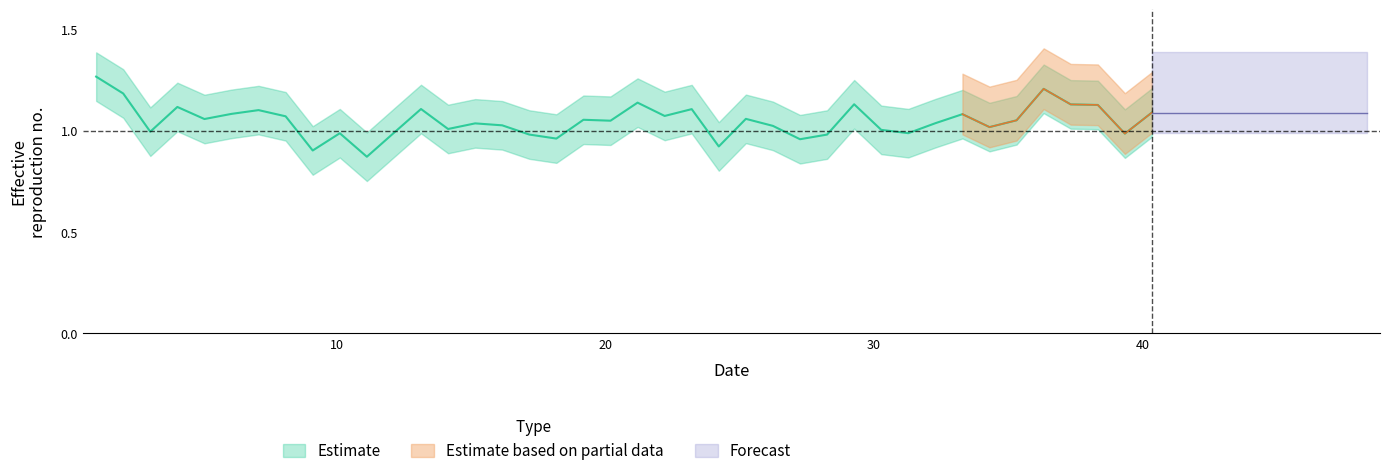

Is this an area chart (filled region under the line)?

No